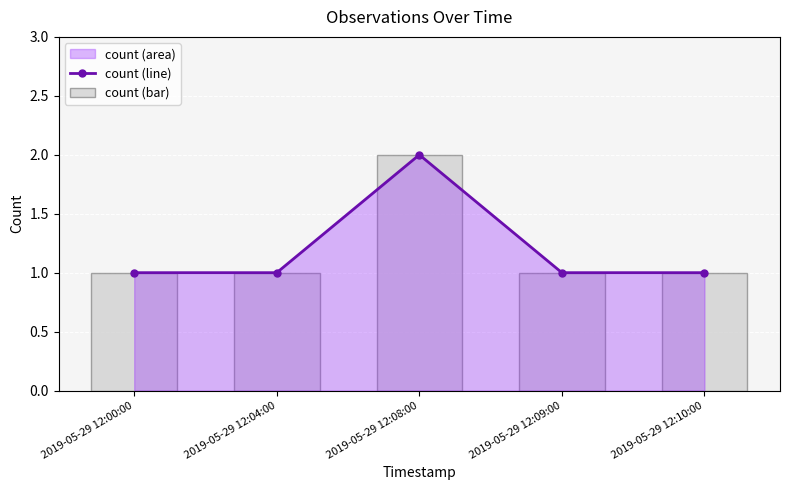

True or false: count (line) has a value of 1 at 2019-05-29 12:09:00.

True